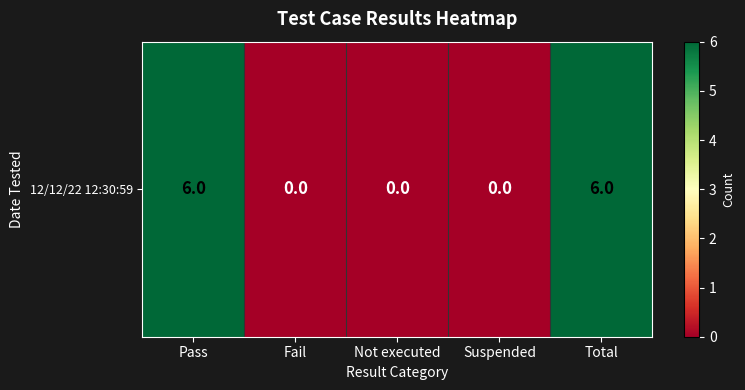

Rank the categories by value from lowest to highest.

Fail, Not executed, Suspended, Pass, Total